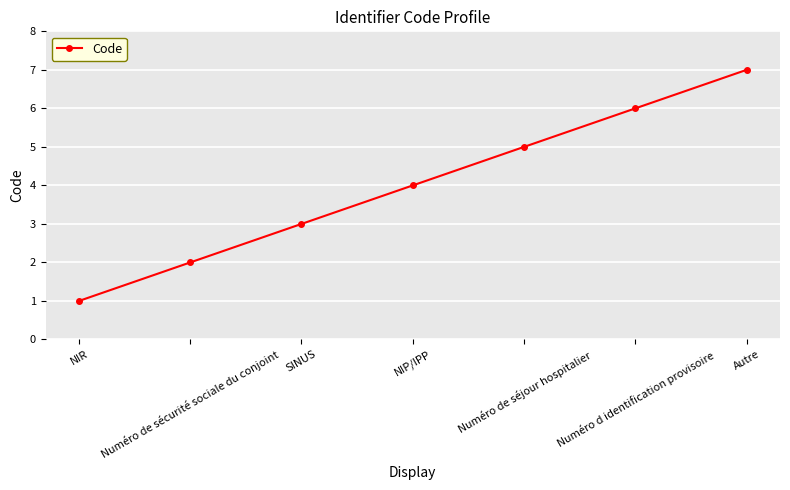

Which has a higher value, NIP/IPP or Autre?

Autre